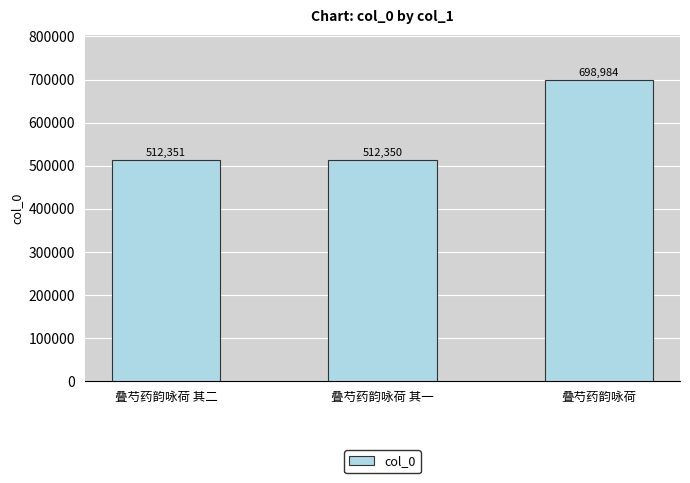

Rank the categories by value from highest to lowest.

叠芍药韵咏荷, 叠芍药韵咏荷 其二, 叠芍药韵咏荷 其一